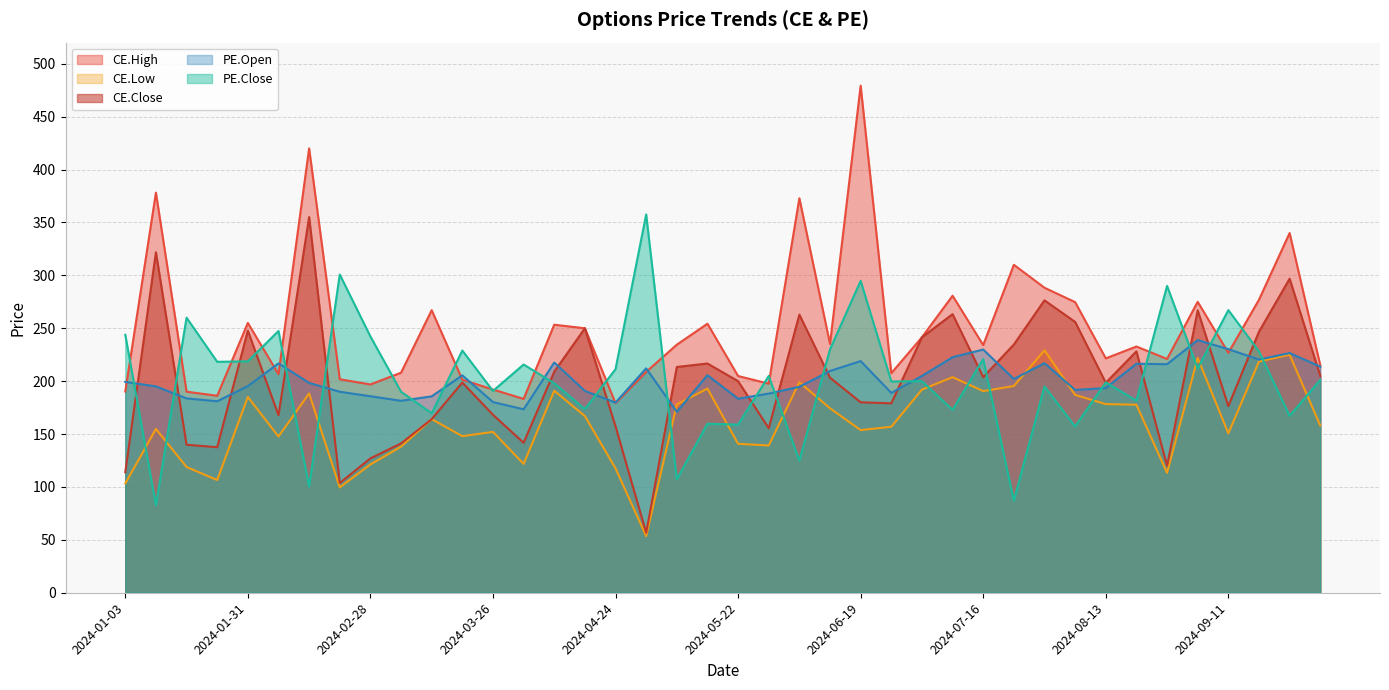

Read the PE.Open value at 2024-09-11.

230.2